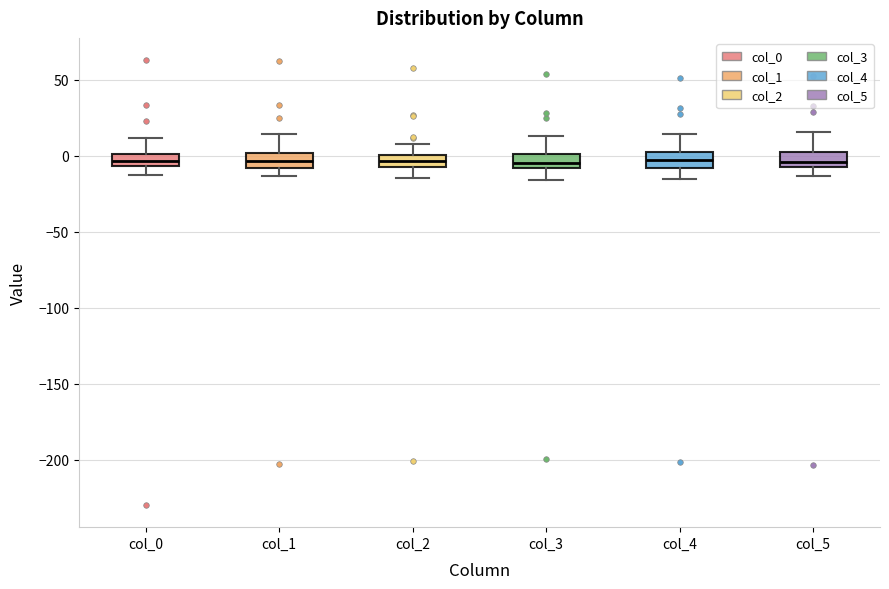

Where is the lower edge of the box for col_1 on the y-axis? The values are not printed on the chart, so give them approximately, as read against the axis.

-10